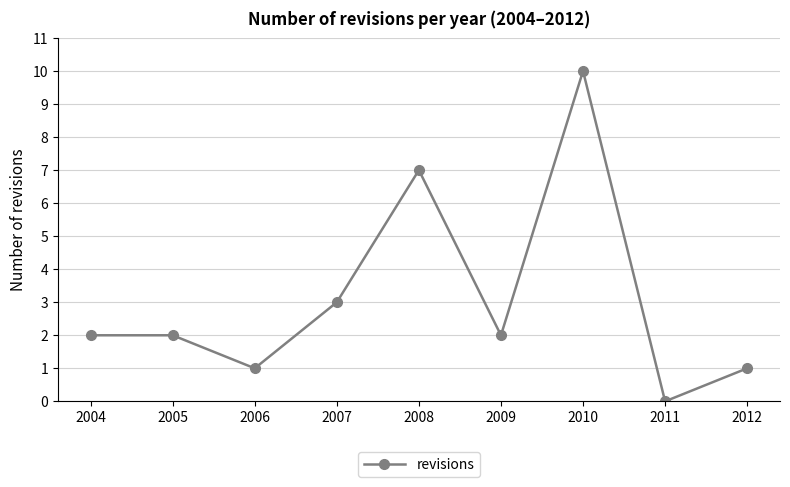

What is the ratio of the value at 2012 to the value at 2007?

0.3